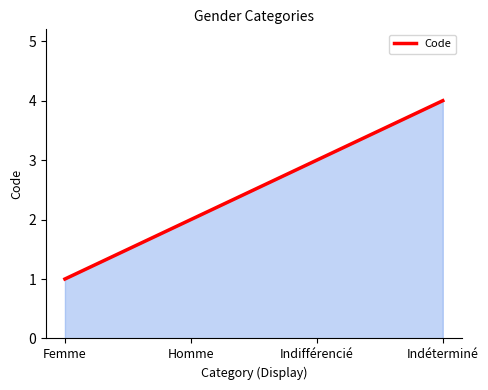

Which label corresponds to the largest value in the chart?

Indéterminé